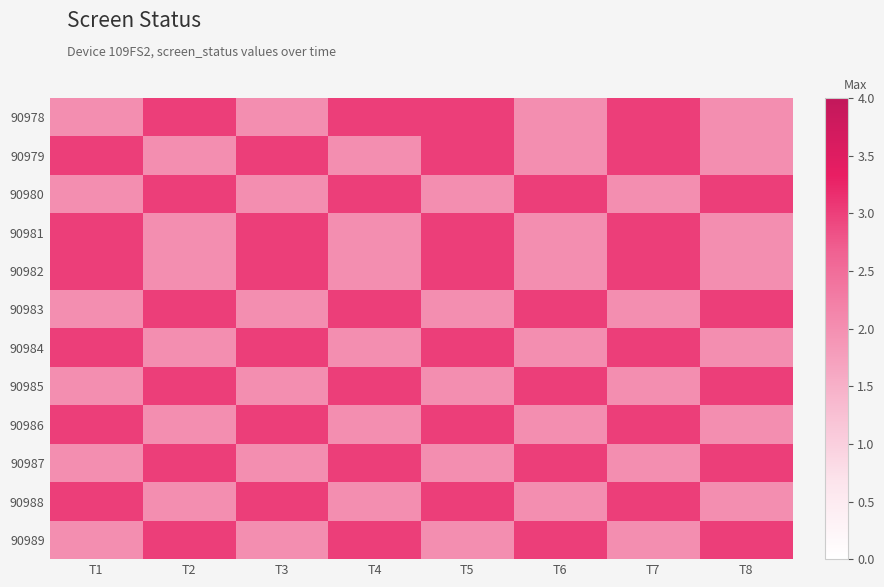

Reading right to left, transcribe all the data shown in this chart.

90978: T8=2	T7=3	T6=2	T5=3	T4=3	T3=2	T2=3	T1=2
90979: T8=2	T7=3	T6=2	T5=3	T4=2	T3=3	T2=2	T1=3
90980: T8=3	T7=2	T6=3	T5=2	T4=3	T3=2	T2=3	T1=2
90981: T8=2	T7=3	T6=2	T5=3	T4=2	T3=3	T2=2	T1=3
90982: T8=2	T7=3	T6=2	T5=3	T4=2	T3=3	T2=2	T1=3
90983: T8=3	T7=2	T6=3	T5=2	T4=3	T3=2	T2=3	T1=2
90984: T8=2	T7=3	T6=2	T5=3	T4=2	T3=3	T2=2	T1=3
90985: T8=3	T7=2	T6=3	T5=2	T4=3	T3=2	T2=3	T1=2
90986: T8=2	T7=3	T6=2	T5=3	T4=2	T3=3	T2=2	T1=3
90987: T8=3	T7=2	T6=3	T5=2	T4=3	T3=2	T2=3	T1=2
90988: T8=2	T7=3	T6=2	T5=3	T4=2	T3=3	T2=2	T1=3
90989: T8=3	T7=2	T6=3	T5=2	T4=3	T3=2	T2=3	T1=2